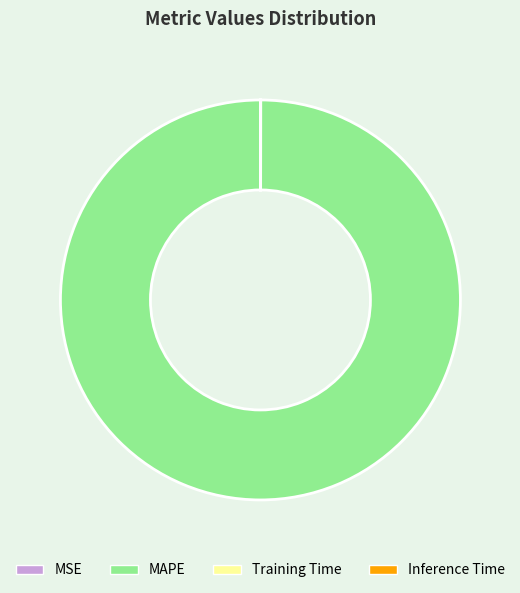

Is there any slice that represents more than half of the pie?

Yes